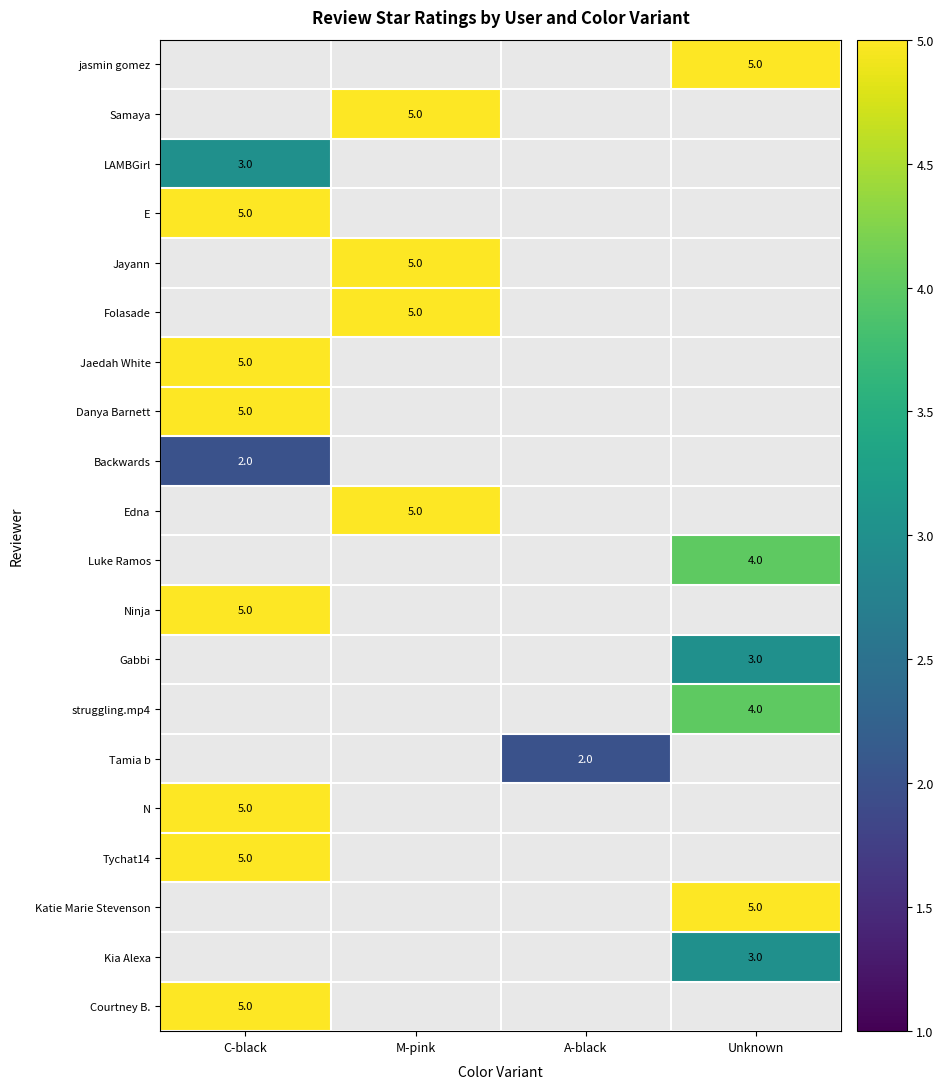

The value of Courtney B. at C-black is 5. True or false?

True